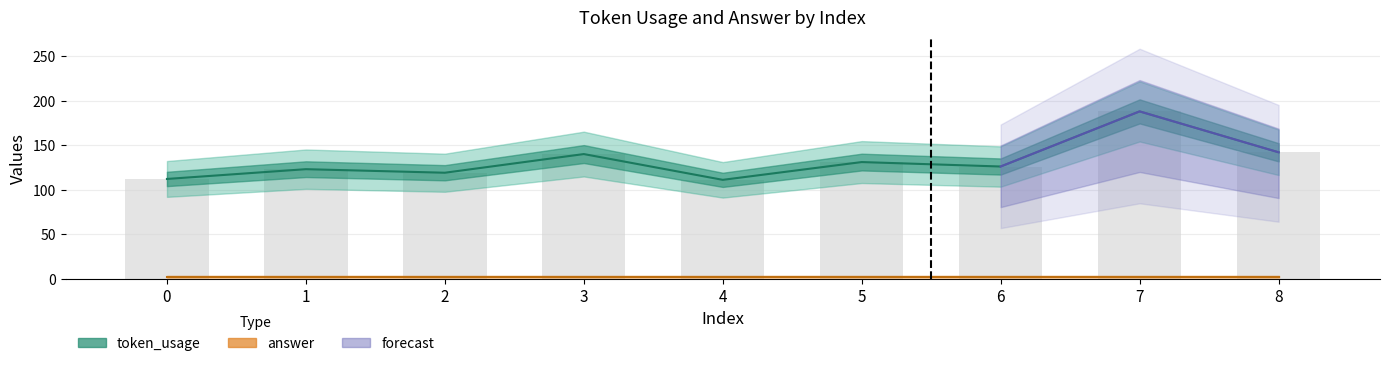

The chart shows a value of 173 at 4. True or false?

False